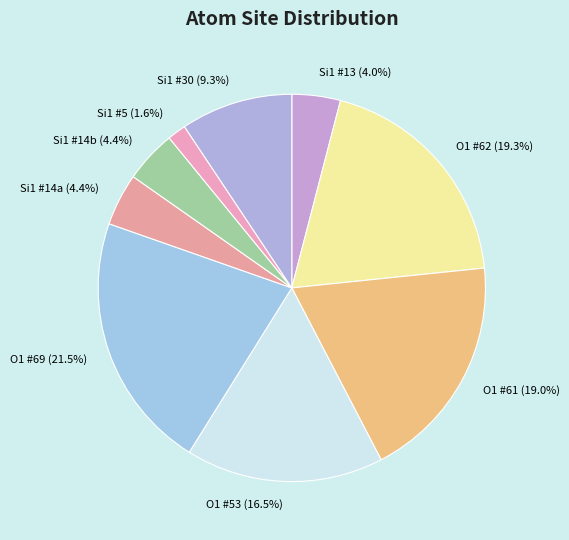

Between O1 #69 and Si1 #30, which is larger?

O1 #69